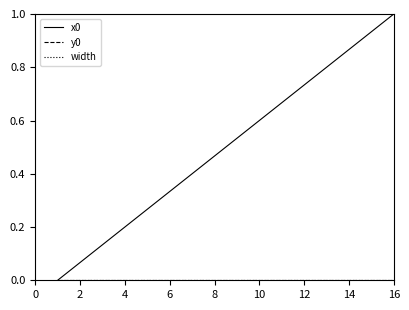

True or false: width and x0 intersect in this chart.

False